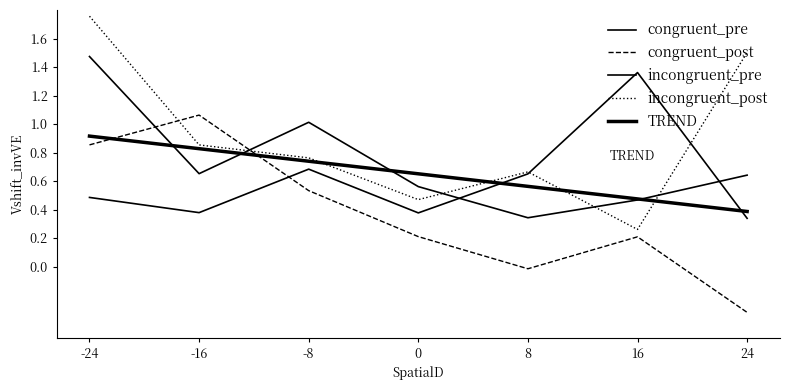

True or false: incongruent_post has a value of 1.3 at -8.

False